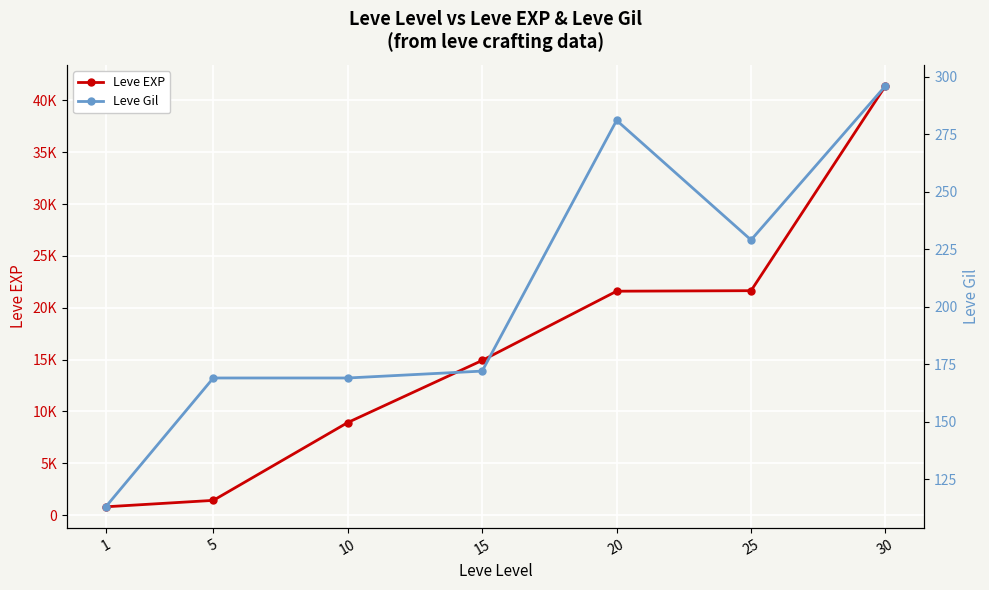

What is the value of the Leve EXP point at the 5th from the left?

21600